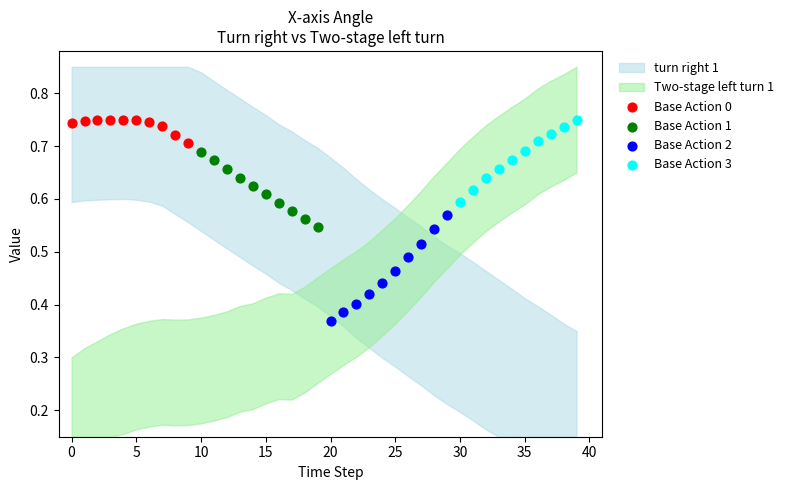

Which series contains the lowest Y value?

Base Action 2